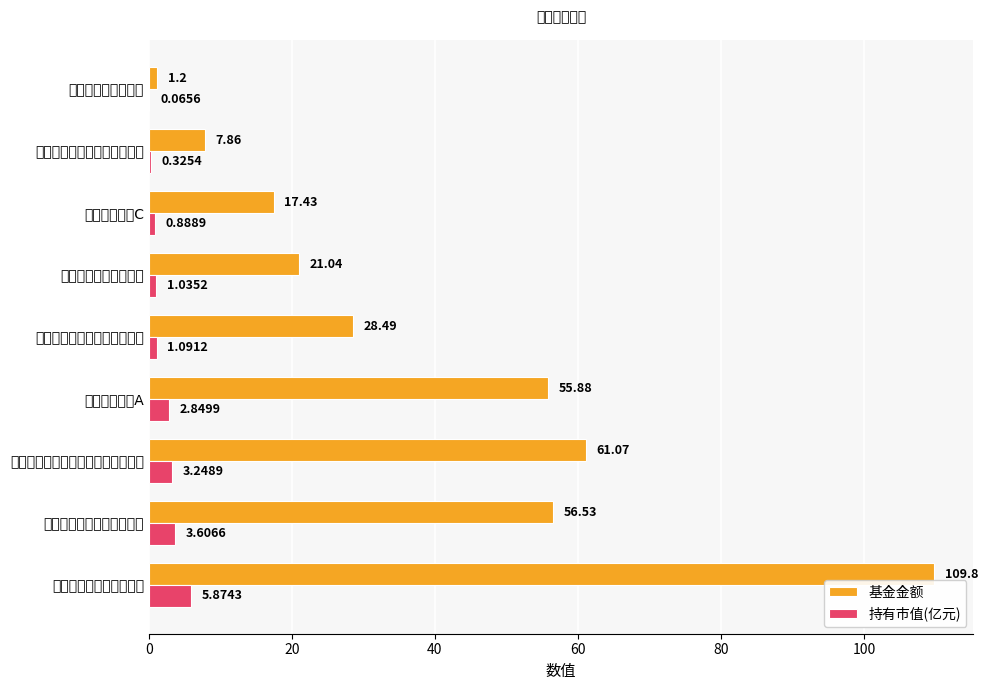

What are all the series names shown in the legend?

基金金额, 持有市值(亿元)